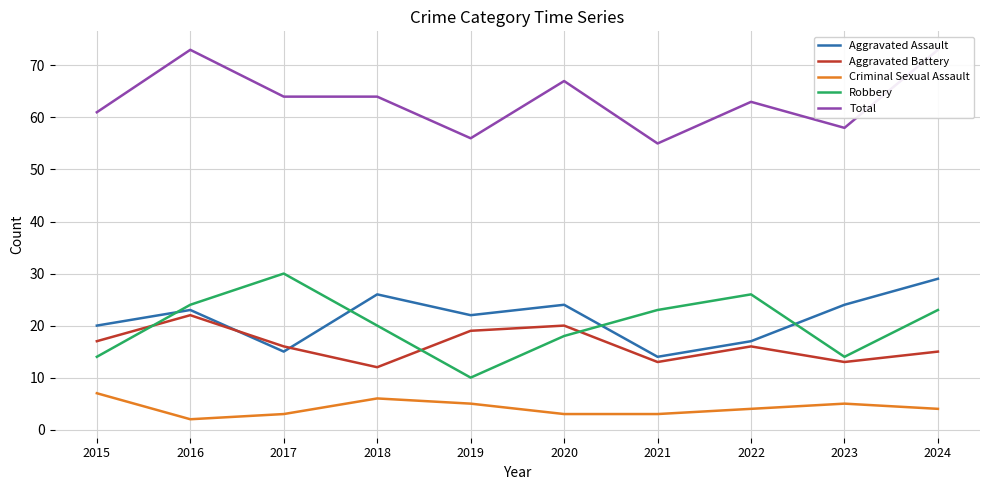

What are all the series names shown in the legend?

Aggravated Assault, Aggravated Battery, Criminal Sexual Assault, Robbery, Total